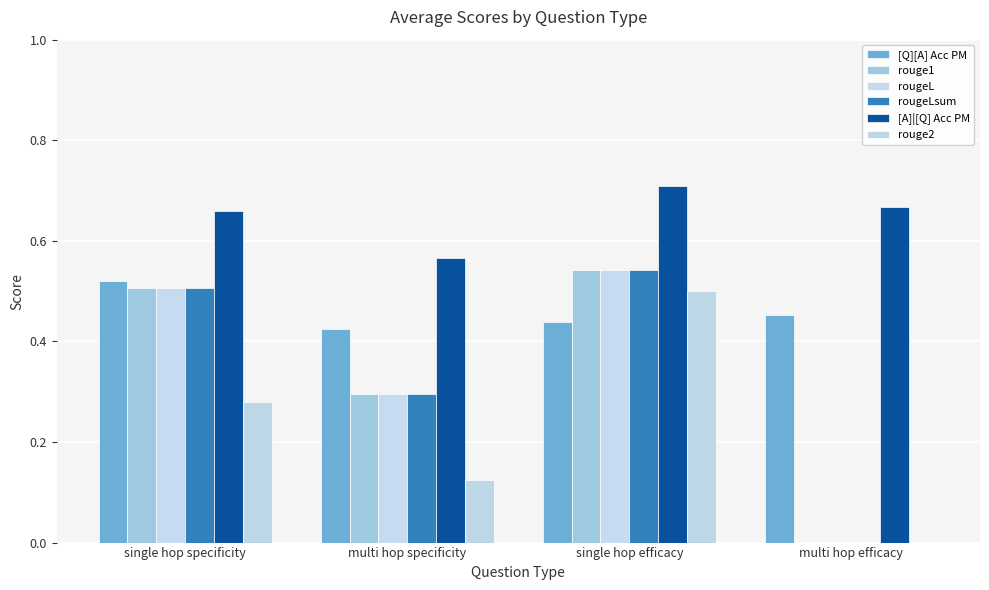

What are all the series names shown in the legend?

[Q][A] Acc PM, rouge1, rougeL, rougeLsum, [A]|[Q] Acc PM, rouge2